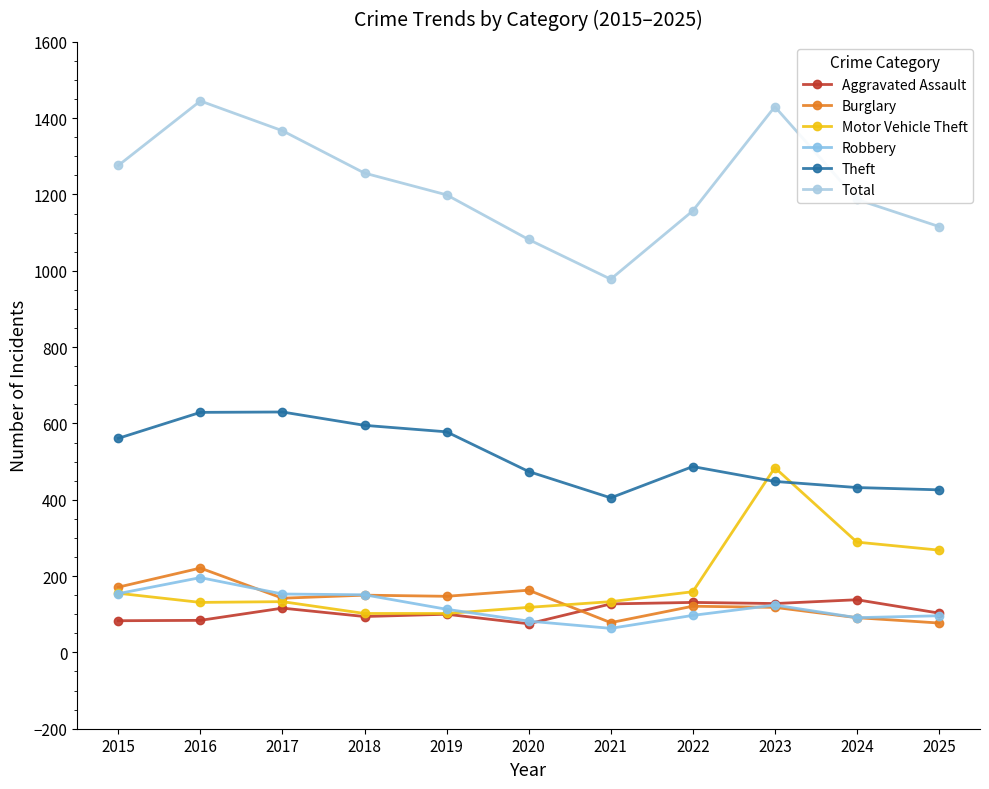

What are all the series names shown in the legend?

Aggravated Assault, Burglary, Motor Vehicle Theft, Robbery, Theft, Total